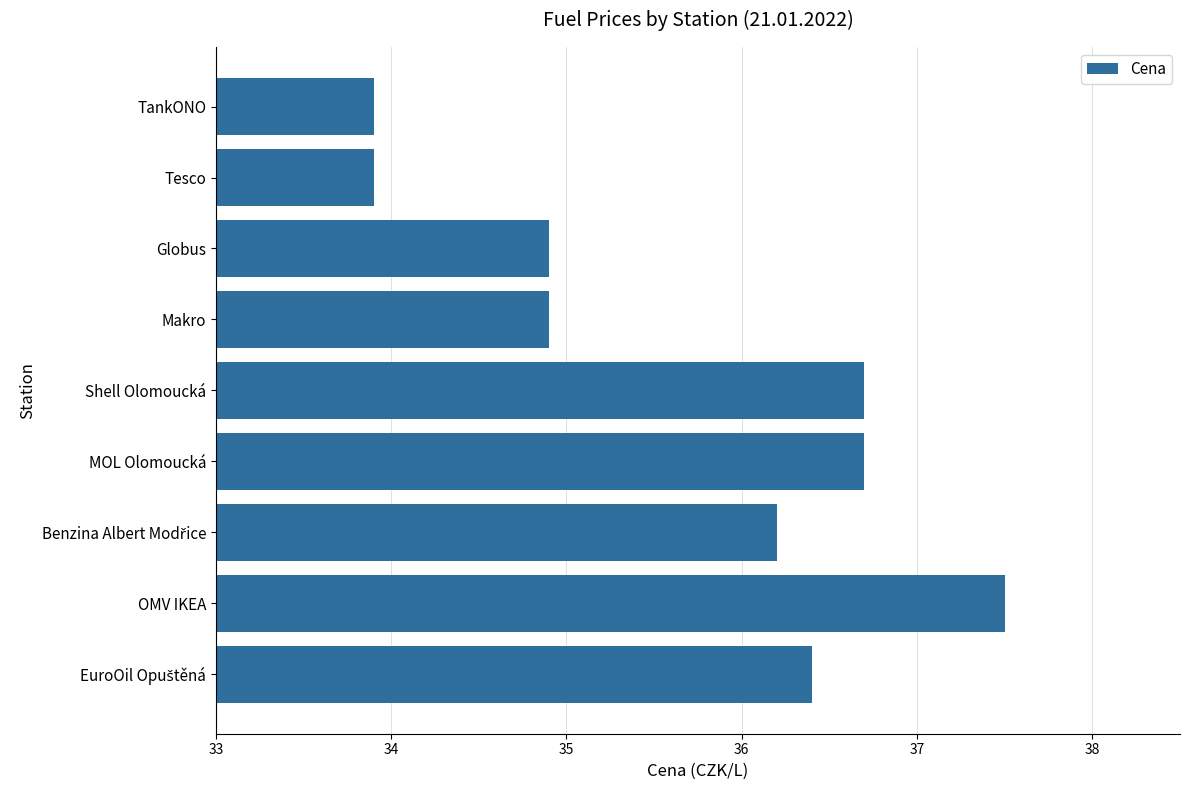

Between MOL Olomoucká and Makro, which is larger?

MOL Olomoucká